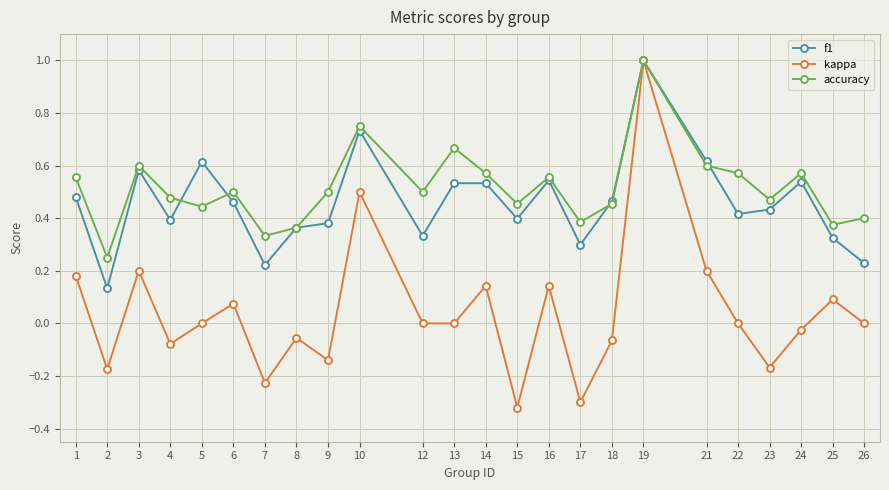

How many lines are shown in the chart?

3